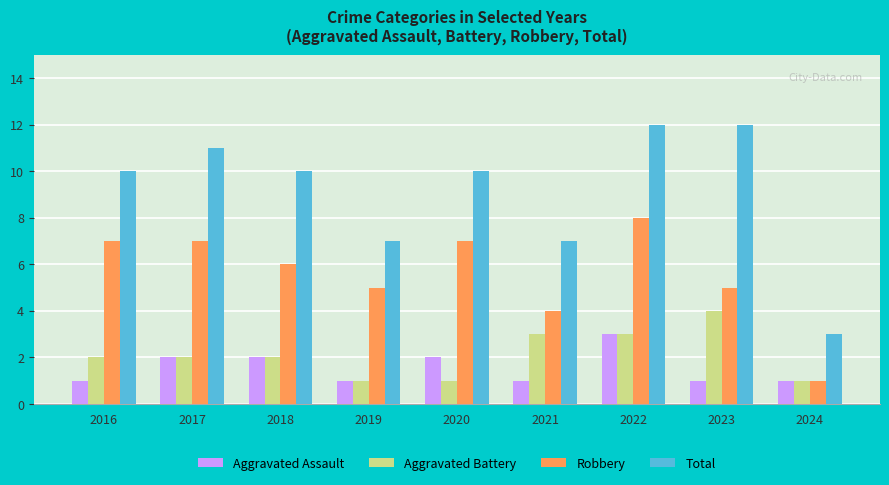

What is the sum of all Aggravated Assault values?

14